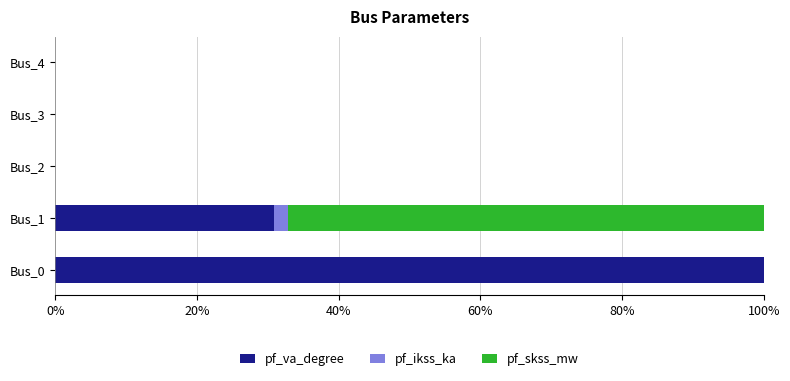

Which category has the highest value in the pf_va_degree series?

Bus_0